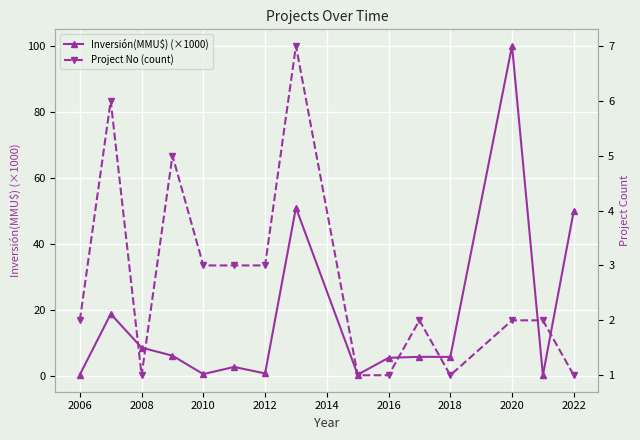

Reading left to right, what are all the values shown in this chart?

Inversión(MMU$) (×1000): 0.3	18.7	8.5	6.1	0.5	2.7	0.7	50.9	0.3	5.4	5.7	5.7	100.0	0.2	50.0
Project No (count): 2.0	6.0	1.0	5.0	3.0	3.0	3.0	7.0	1.0	1.0	2.0	1.0	2.0	2.0	1.0